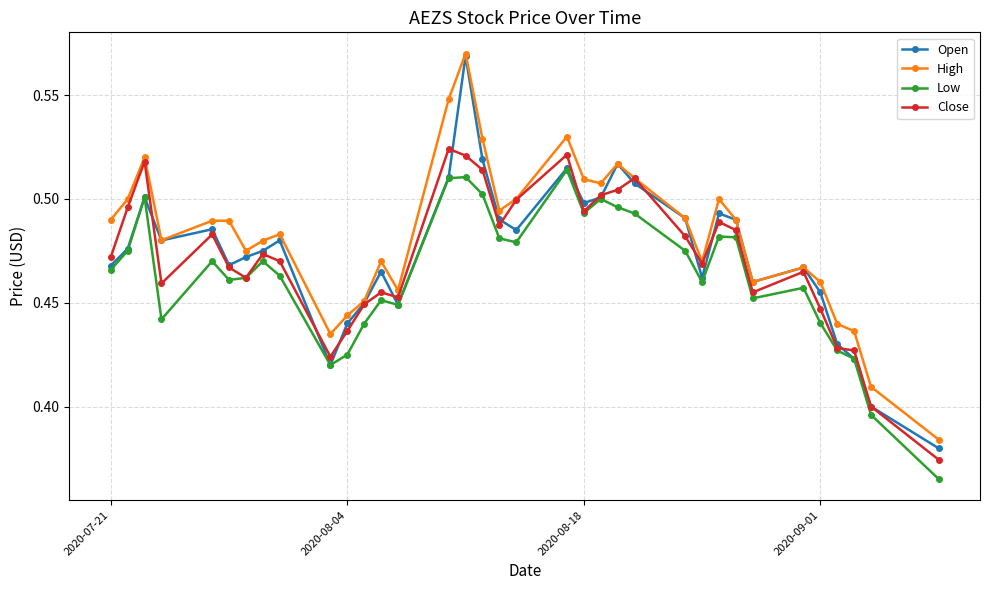

Count the Close values in the range 0 to 1.

35